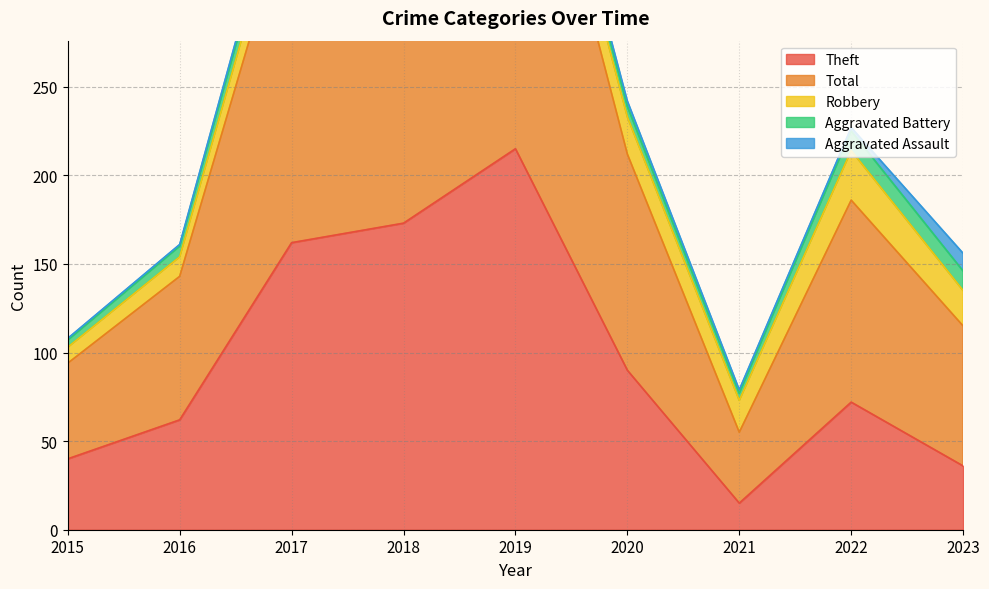

List the series in order of their peak value, lowest first.

Aggravated Assault, Aggravated Battery, Robbery, Theft, Total